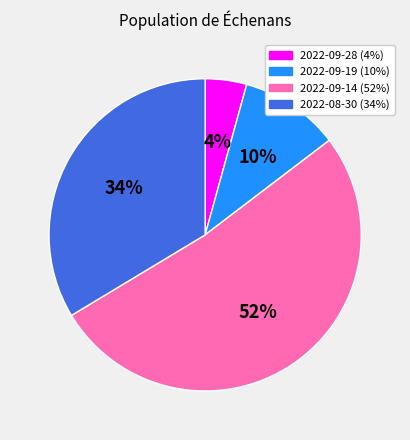

Rank the categories by value from highest to lowest.

2022-09-14, 2022-08-30, 2022-09-19, 2022-09-28